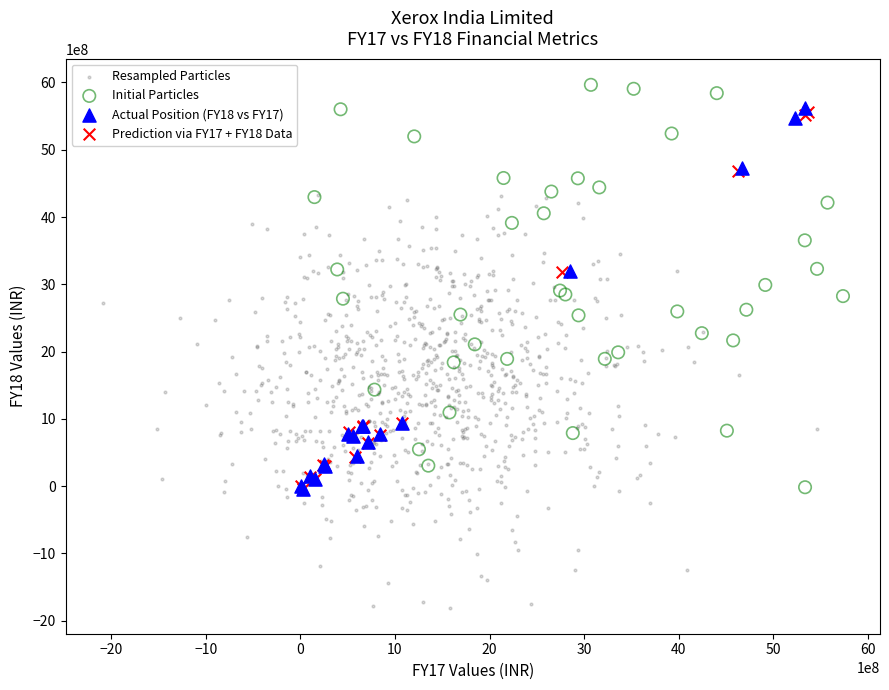

What are all the series names shown in the legend?

Resampled Particles, Initial Particles, Actual Position (FY18 vs FY17), Prediction via FY17 + FY18 Data